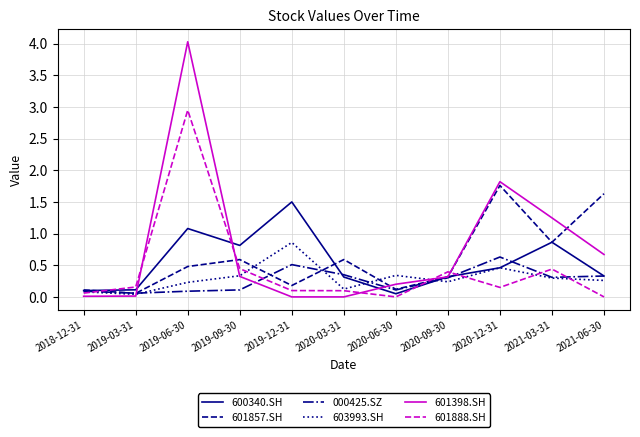

Where is 601398.SH nearest to the value 2?

2020-12-31